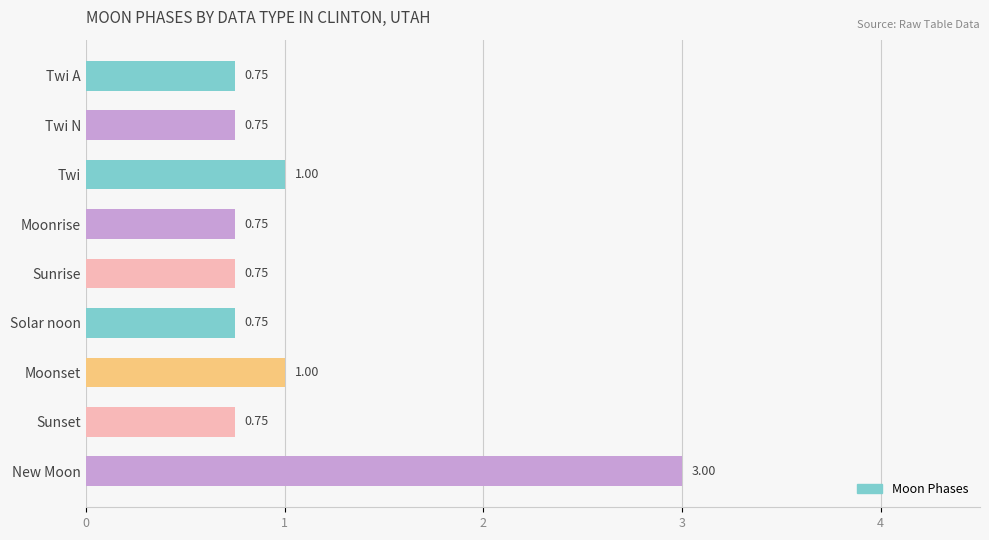

Which has a higher value, Moonset or New Moon?

New Moon